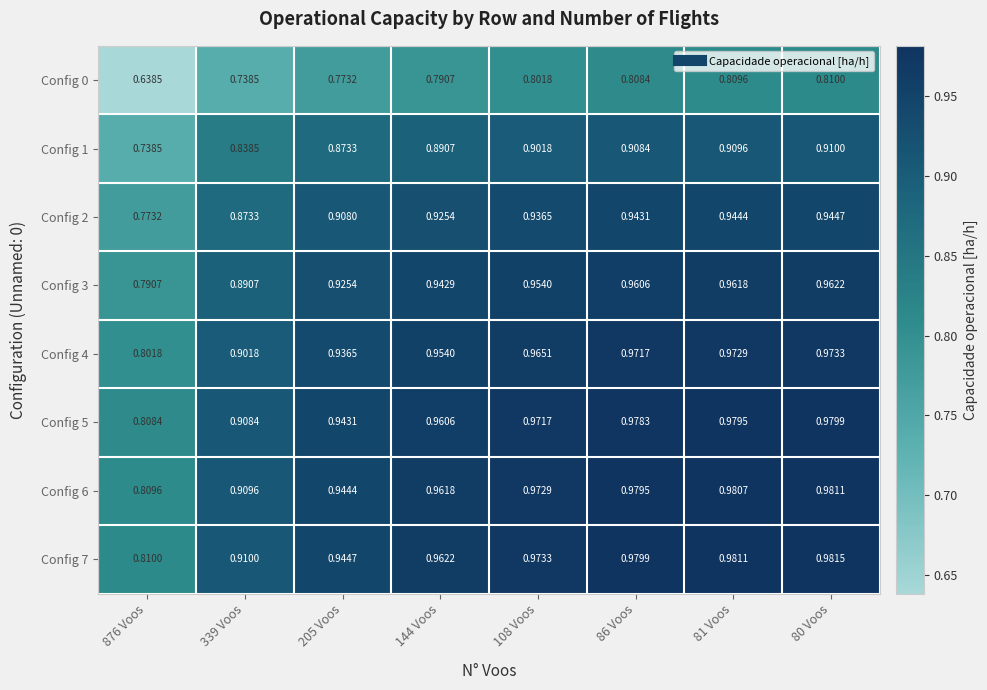

Is the value of Config 0 at 339 Voos greater than the value of Config 5 at 86 Voos?

No